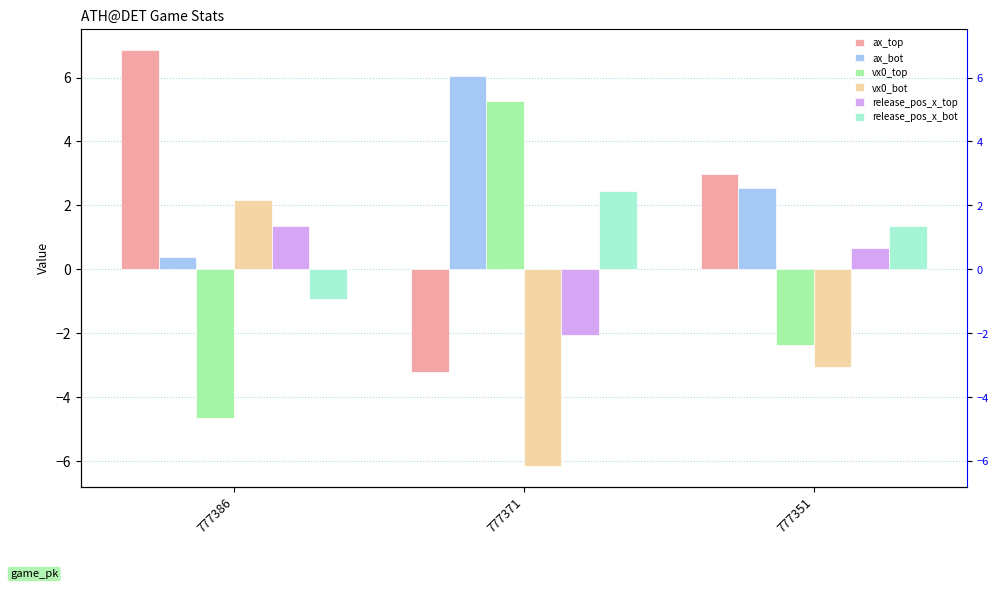

How many distinct data groups are displayed?

6